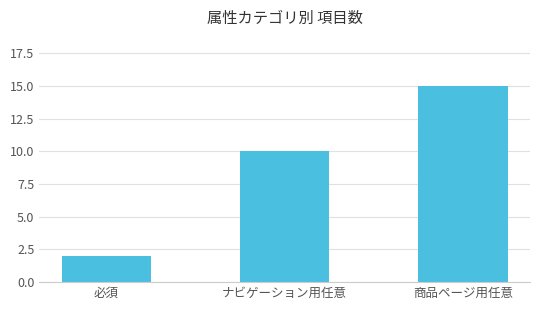

Which category has the highest value across all series?

商品ページ用任意